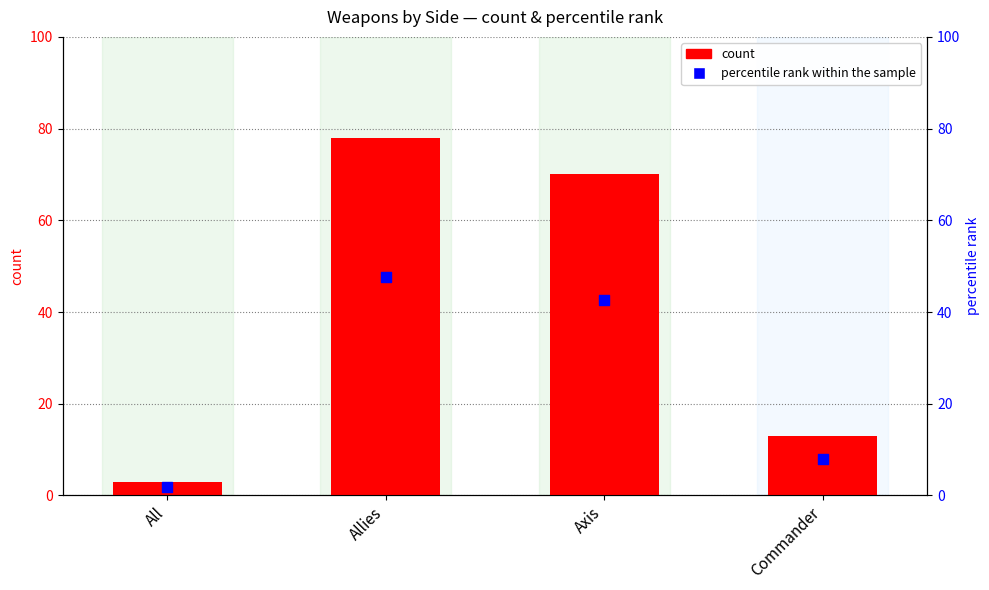

What is the total value across all series at Axis?

112.7